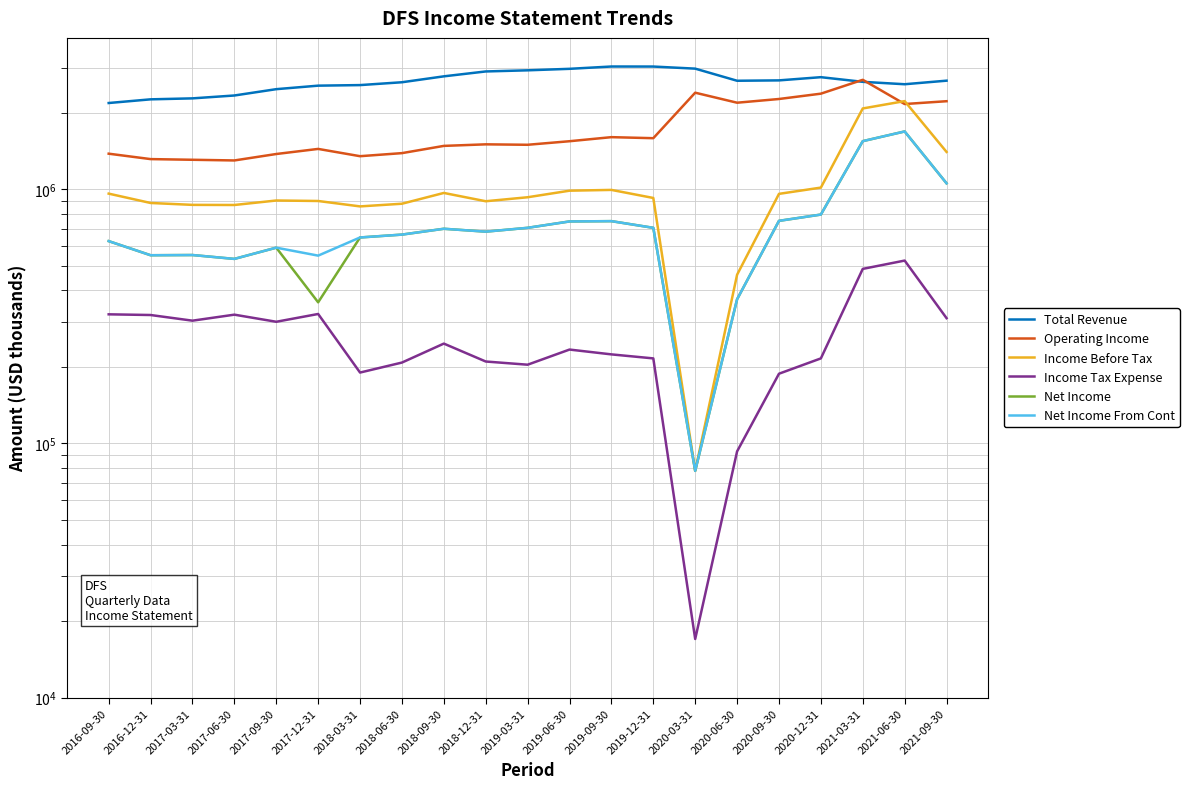

True or false: Net Income From Cont has a value of 681000 at 2018-12-31.

True